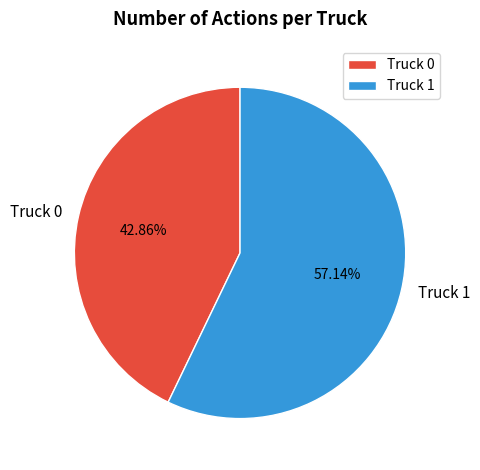

Count the number of slices in the pie.

2